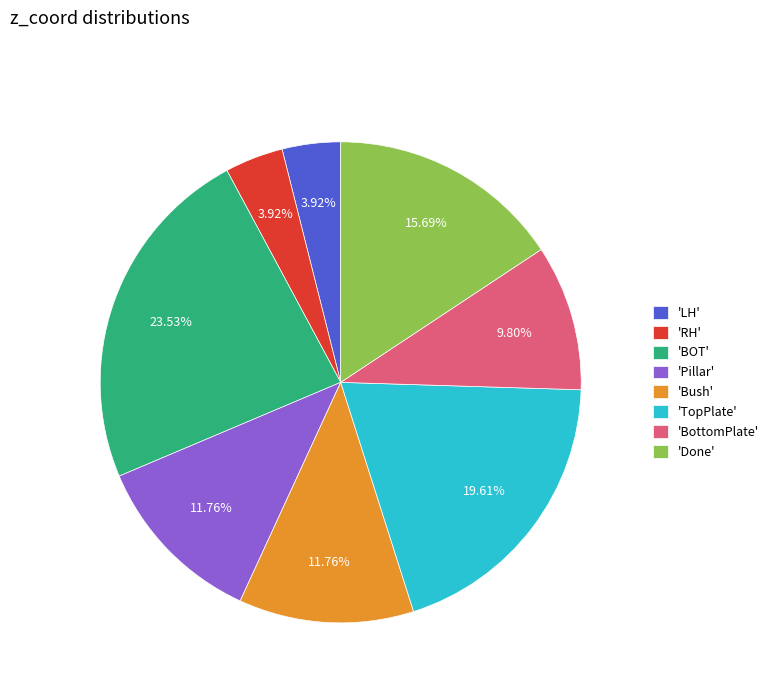

Do 'Pillar' and 'BOT' together represent more than half of the pie?

No